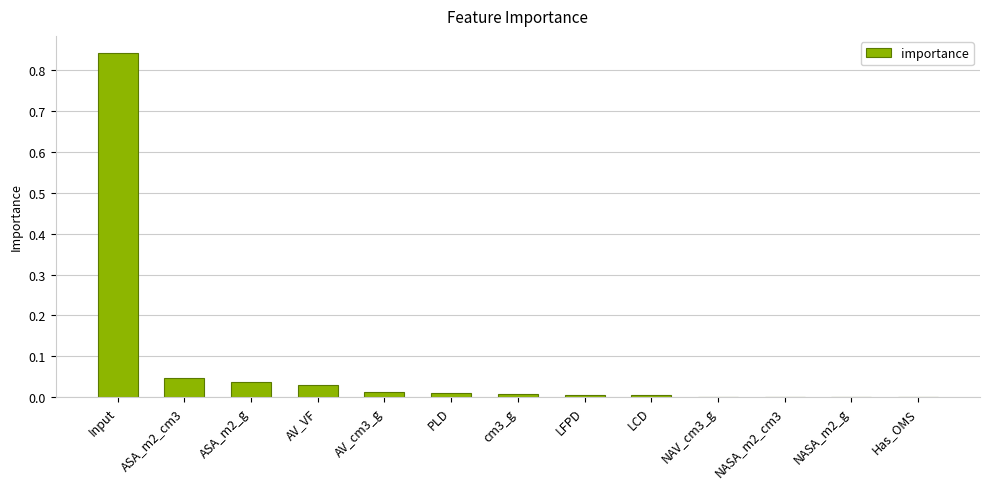

Between AV_cm3_g and NASA_m2_cm3, which is larger?

AV_cm3_g